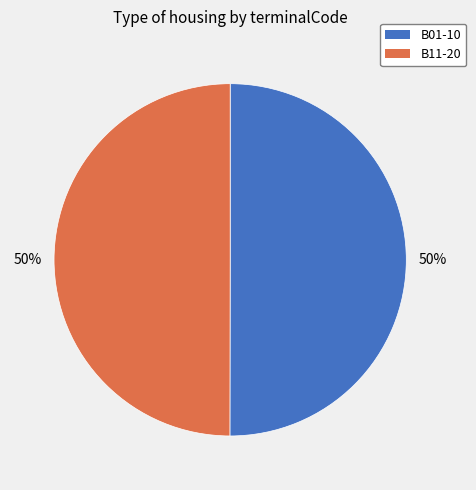

Do B11-20 and B01-10 together represent more than half of the pie?

Yes